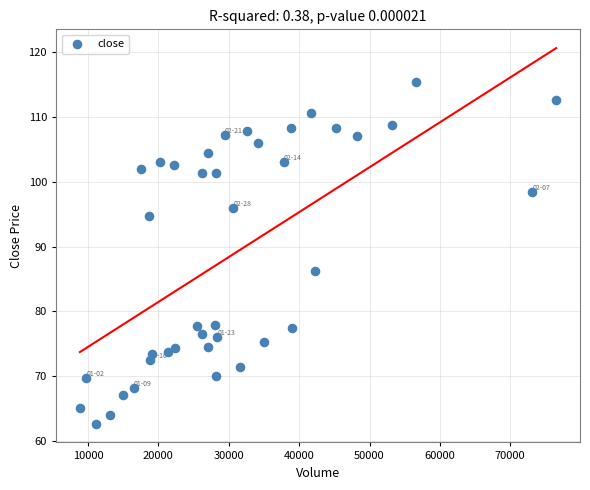

What is the range of X values (max minus min)?

67678.2